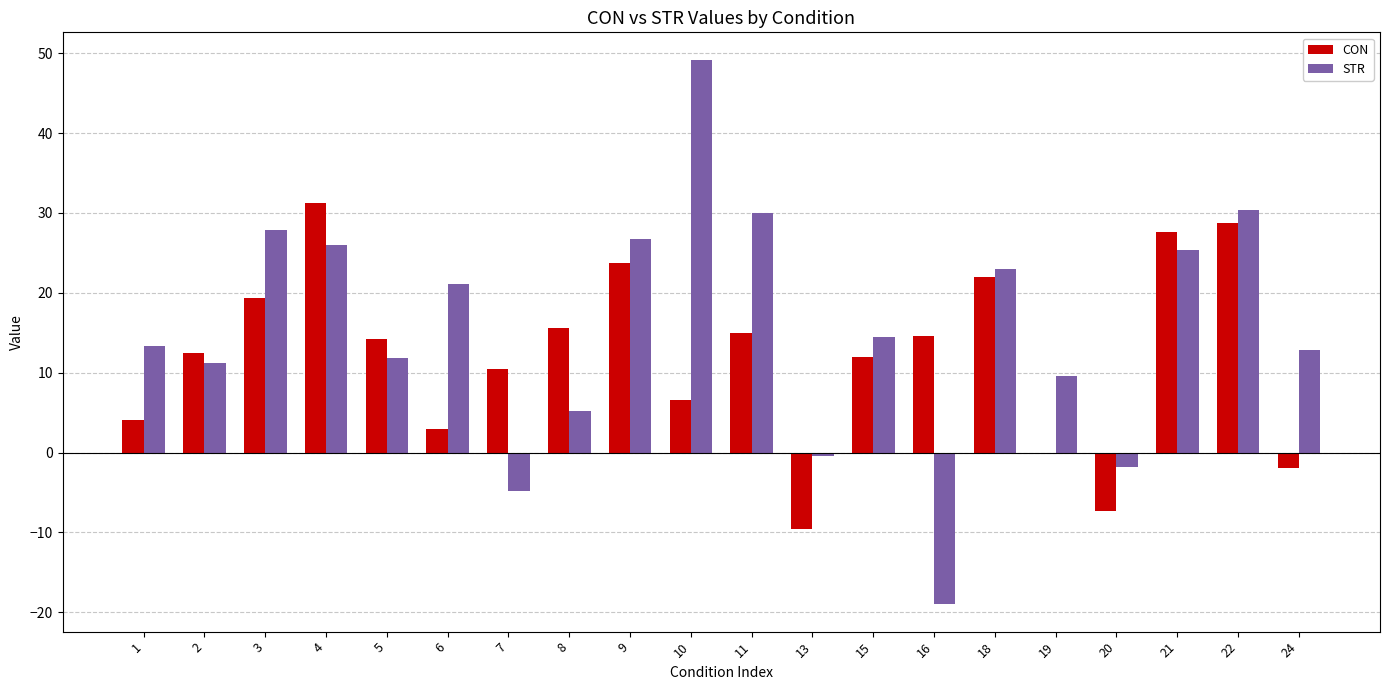

Where does the STR series first go above 14?

3